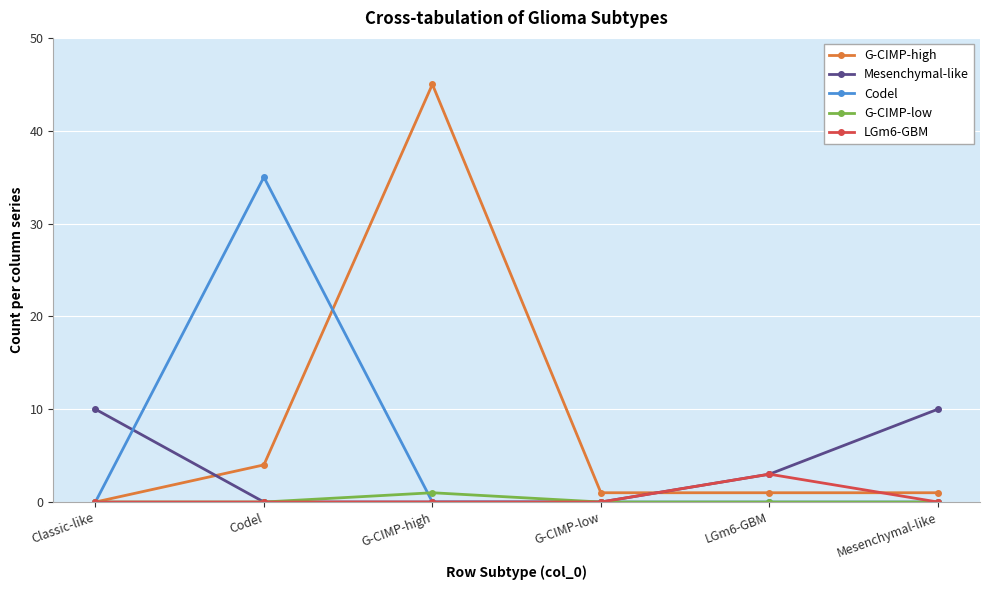

What is the average value of the G-CIMP-high series?

9